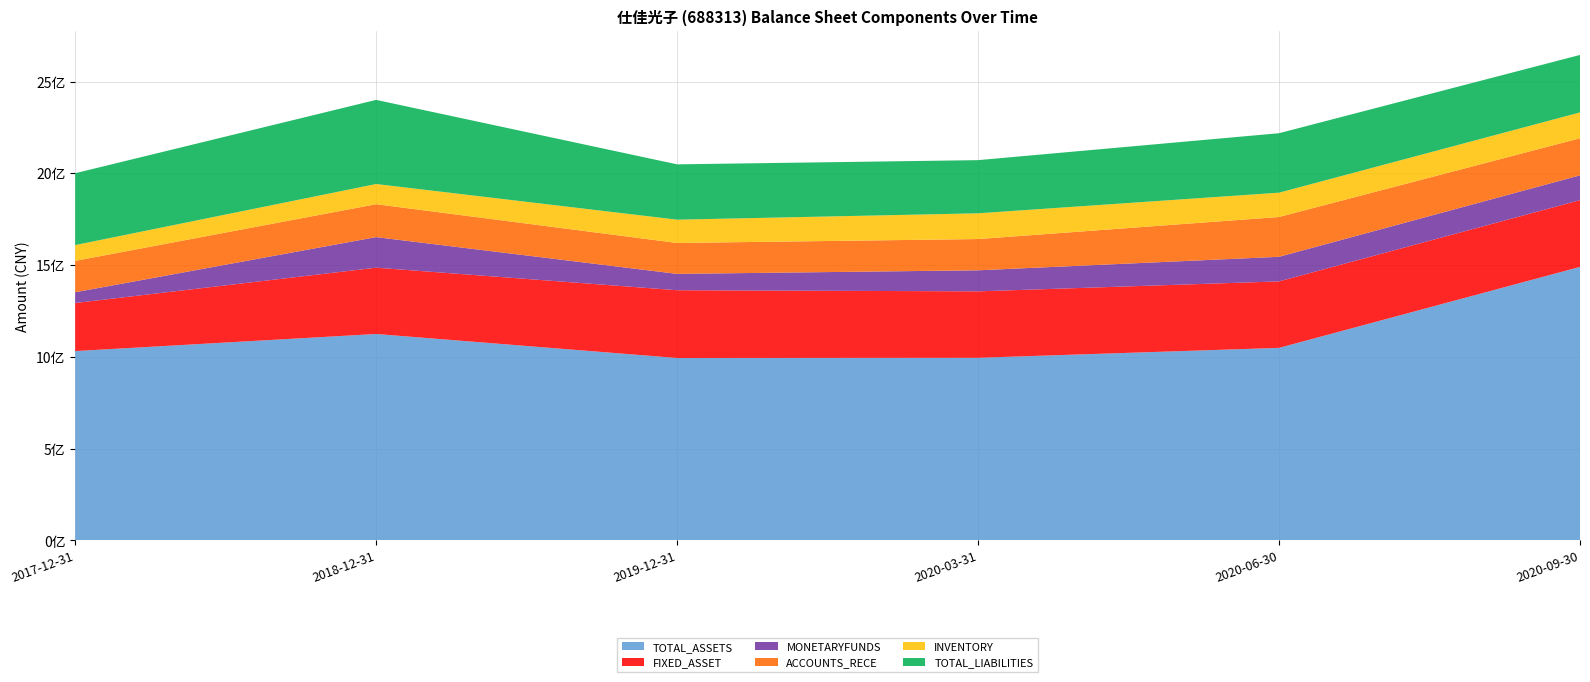

Reading right to left, what are all the values shown in this chart?

TOTAL_ASSETS: 2020-09-30=1489813351.0	2020-06-30=1048491768.1	2020-03-31=994402377.6	2019-12-31=993319861.2	2018-12-31=1124135413.5	2017-12-31=1031014265.9
FIXED_ASSET: 2020-09-30=363750256.9	2020-06-30=362189841.8	2020-03-31=362082795.2	2019-12-31=369290729.1	2018-12-31=361332032.6	2017-12-31=261946388.0
MONETARYFUNDS: 2020-09-30=135142314.8	2020-06-30=134095179.1	2020-03-31=114711063.8	2019-12-31=89101031.8	2018-12-31=166577131.1	2017-12-31=58644011.9
ACCOUNTS_RECE: 2020-09-30=202016745.4	2020-06-30=216887985.7	2020-03-31=170273363.7	2019-12-31=168436523.1	2018-12-31=179299242.6	2017-12-31=170967429.0
INVENTORY: 2020-09-30=140792040.4	2020-06-30=132493710.0	2020-03-31=140263610.9	2019-12-31=126896463.2	2018-12-31=110056969.7	2017-12-31=86060869.3
TOTAL_LIABILITIES: 2020-09-30=313287246.1	2020-06-30=324034071.2	2020-03-31=289772831.0	2019-12-31=301545544.6	2018-12-31=458449235.3	2017-12-31=391545204.8